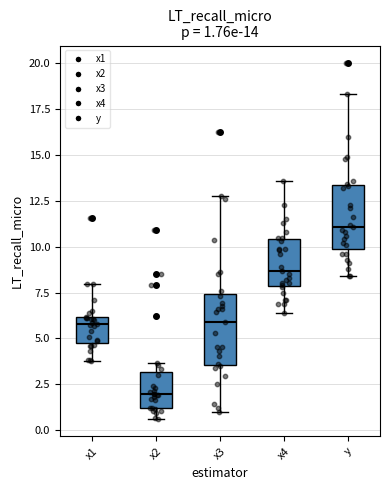

Which box has the lowest median line?

x2